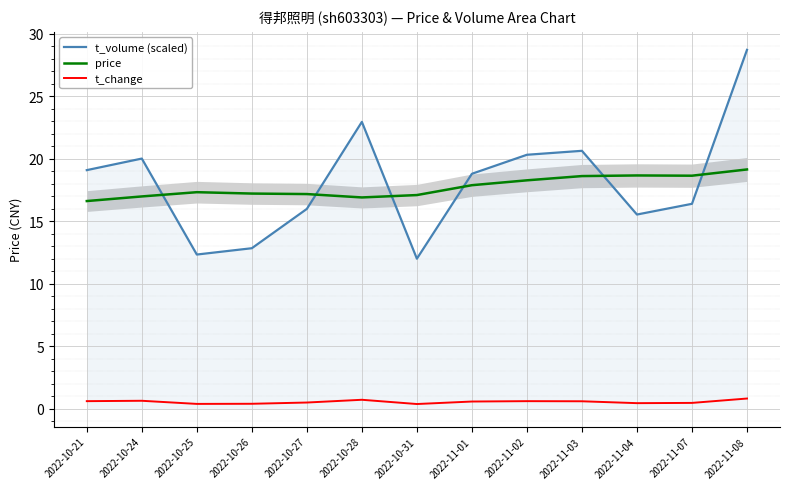

Reading left to right, what are all the values shown in this chart?

t_volume (scaled): 19.1	20.0	12.3	12.8	16.0	23.0	12.0	18.8	20.3	20.6	15.5	16.4	28.7
price: 16.6	17.0	17.3	17.2	17.2	16.9	17.1	17.9	18.3	18.6	18.7	18.6	19.1
t_change: 0.6	0.6	0.4	0.4	0.5	0.7	0.4	0.6	0.6	0.6	0.4	0.5	0.8